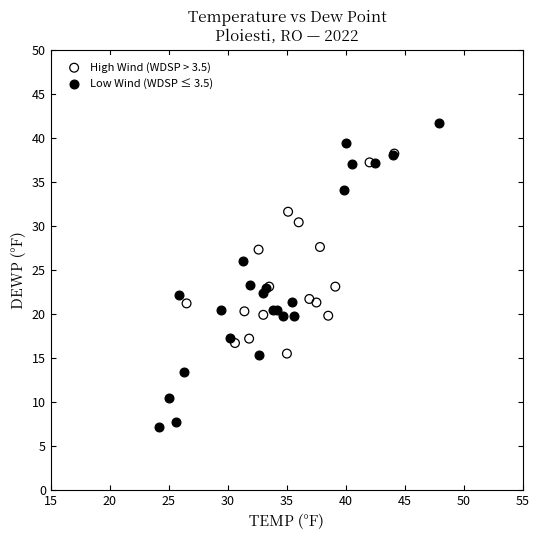

Which series has the widest spread of Y values?

Low Wind (WDSP ≤ 3.5)